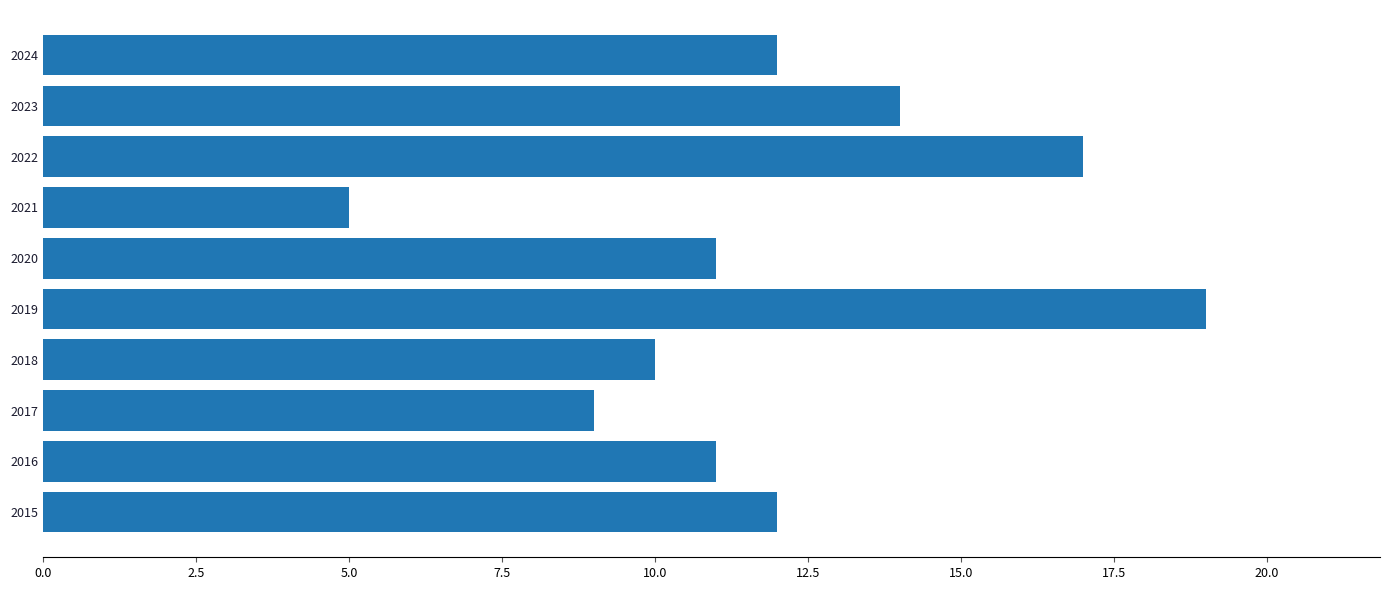

The chart shows a value of 16 at 2016. True or false?

False